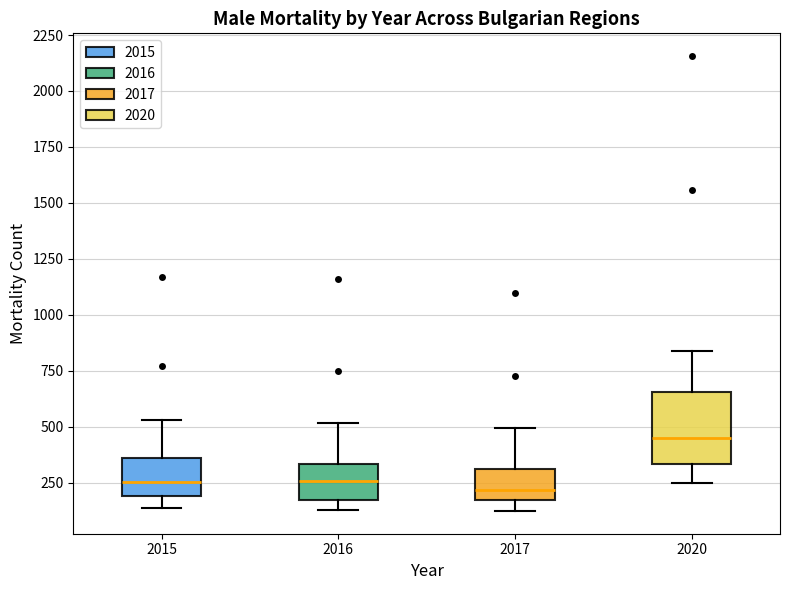

Comparing the boxes themselves (not the whiskers), which one is the tallest?

2020